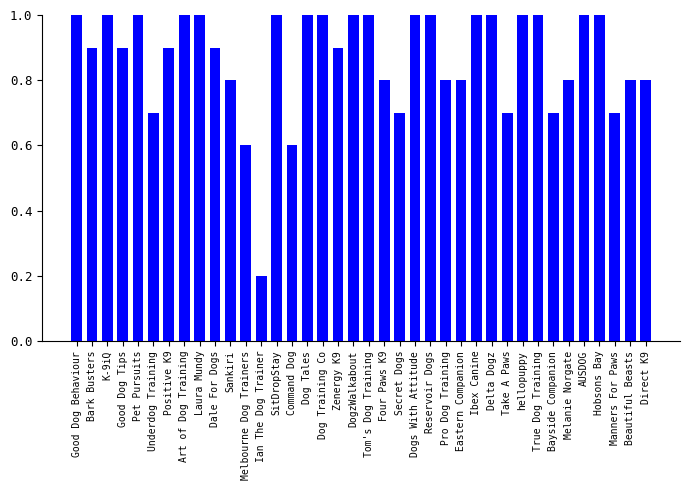

True or false: the data shows 0.8 at Sankiri.

True